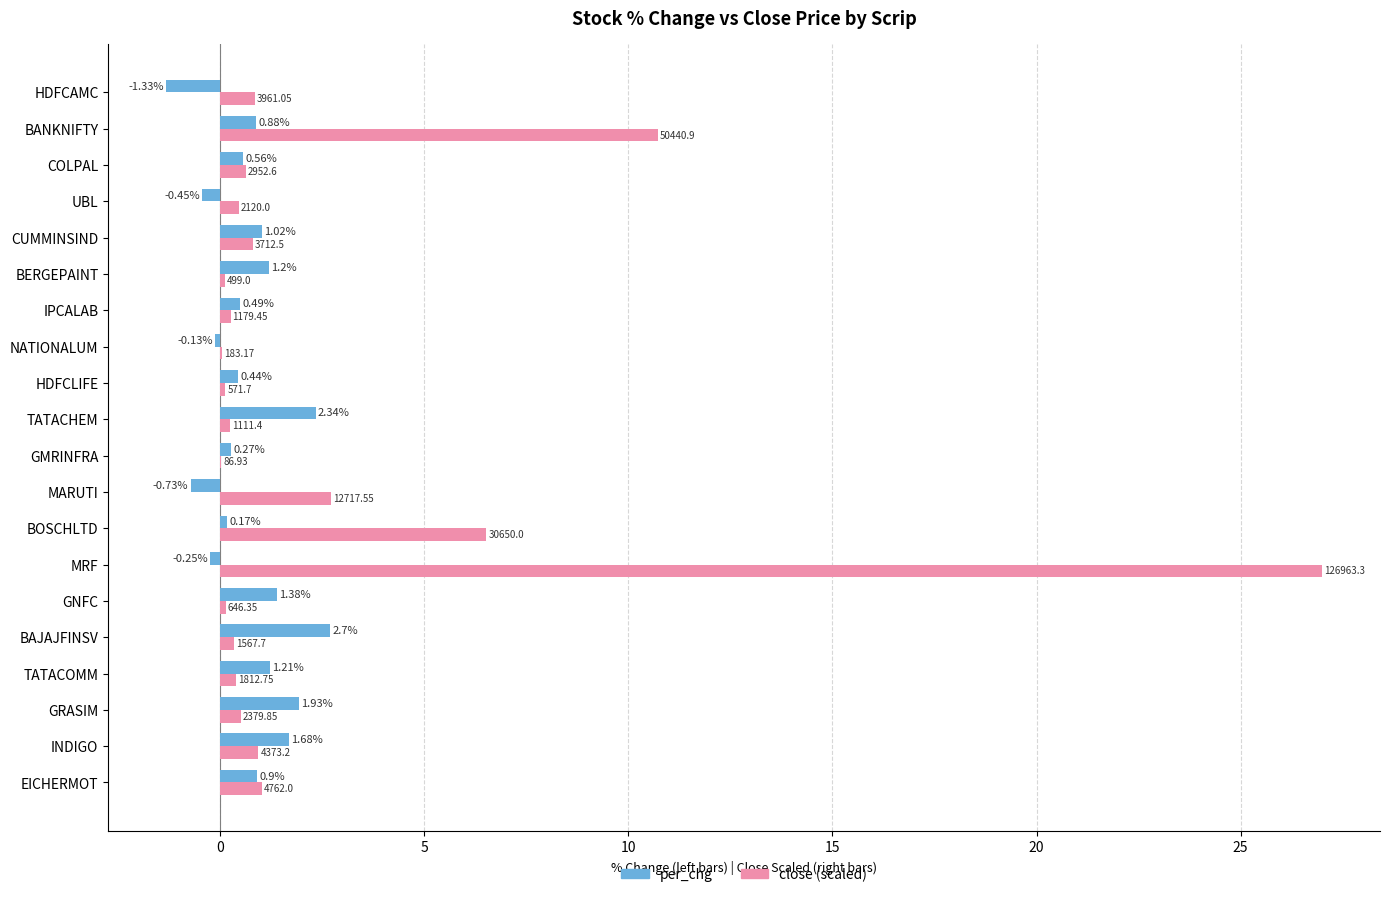

Is the value of per_chg at BAJAJFINSV greater than the value of close (scaled) at BOSCHLTD?

No